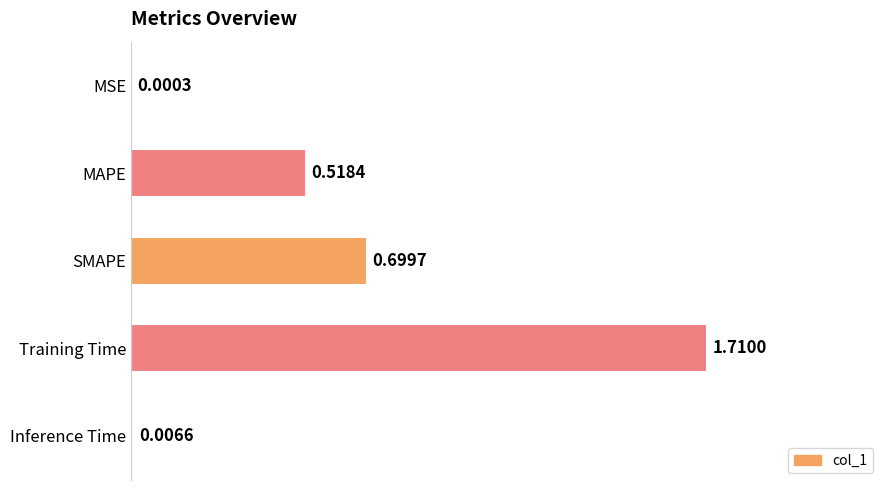

Which label corresponds to the largest value in the chart?

Training Time